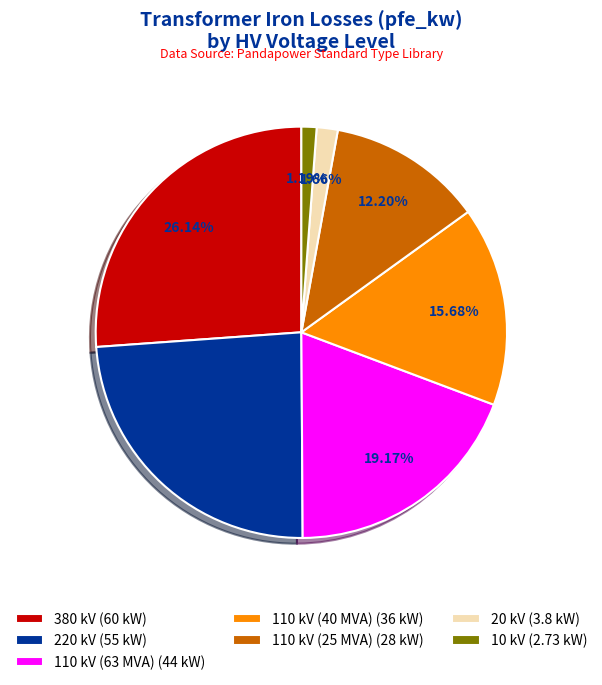

Do 380 kV and 110 kV (25 MVA) together represent more than half of the pie?

No